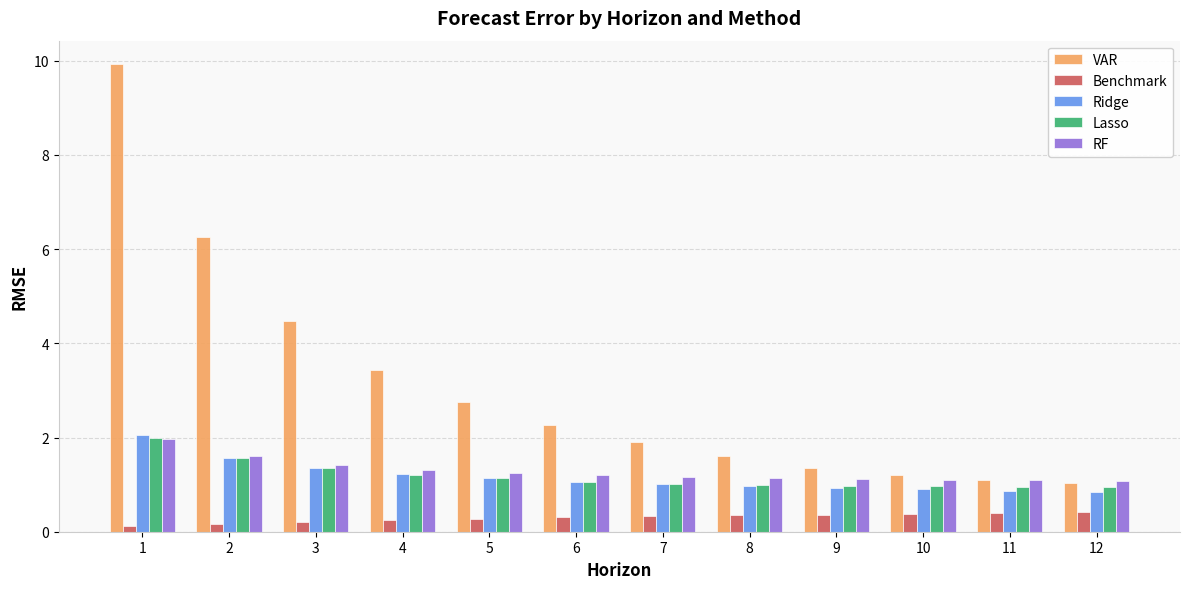

What is the total value across all series at 4?

7.4